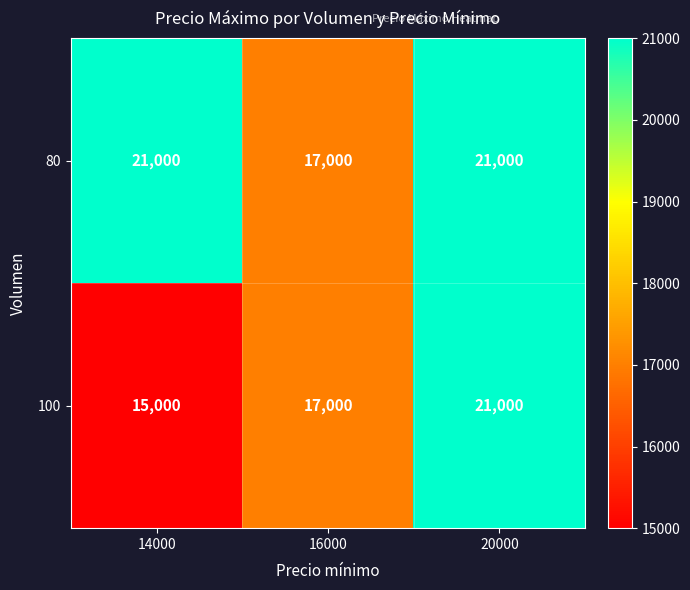

What is the difference between the maximum and minimum values in the 100 series?

6000